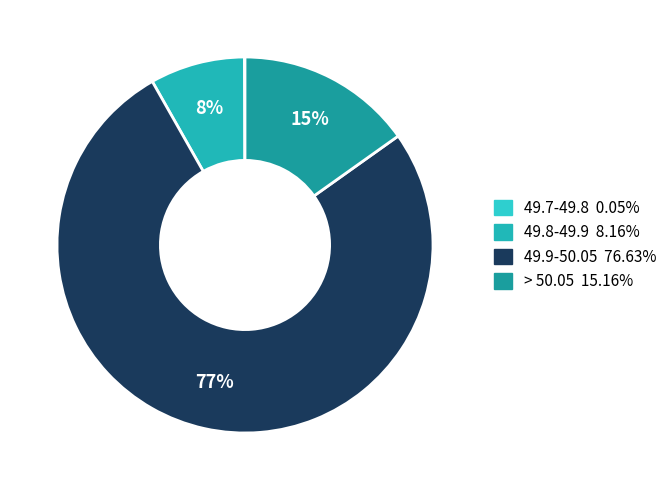

Which has a higher value, 49.7-49.8 or > 50.05?

> 50.05